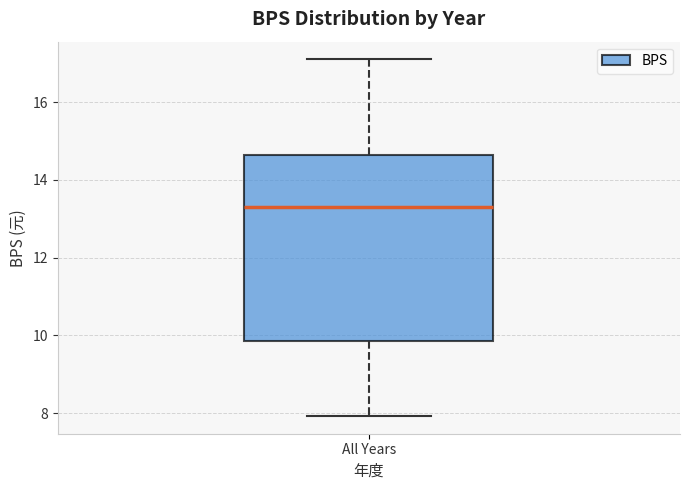

Where is the upper edge of the box for All Years on the y-axis? The values are not printed on the chart, so give them approximately, as read against the axis.

14.6